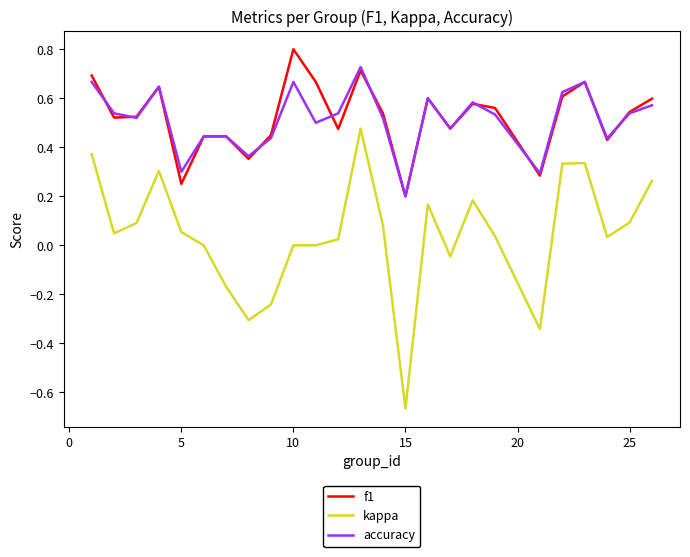

Which series has the largest range (max minus min)?

kappa